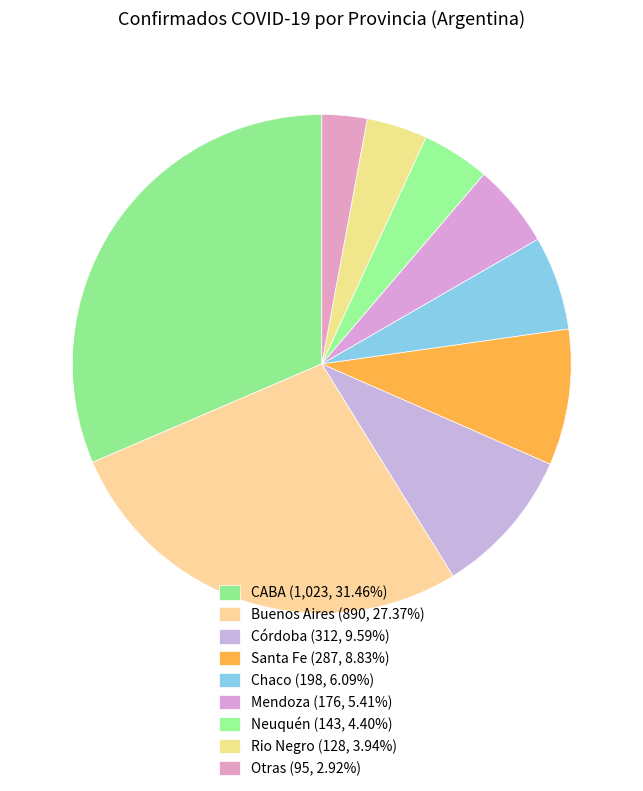

How many slices are in this pie chart?

9